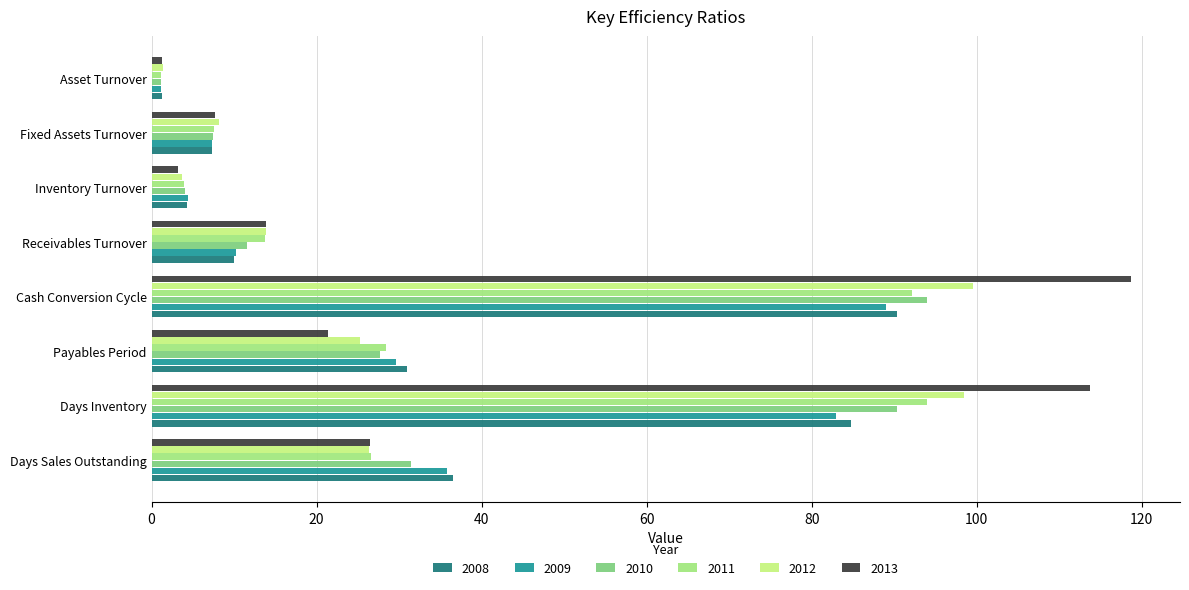

Rank the series by their maximum value, from highest to lowest.

2013, 2012, 2010, 2011, 2008, 2009